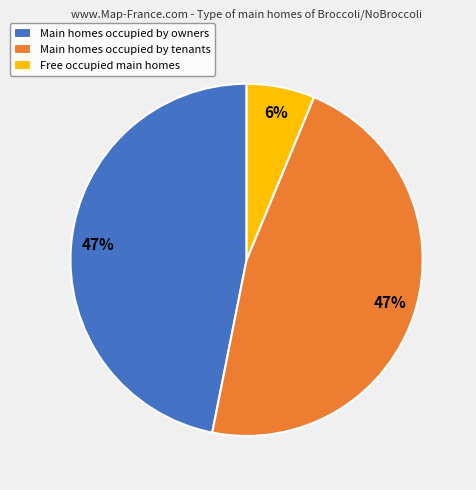

Is there a majority slice in this chart?

No